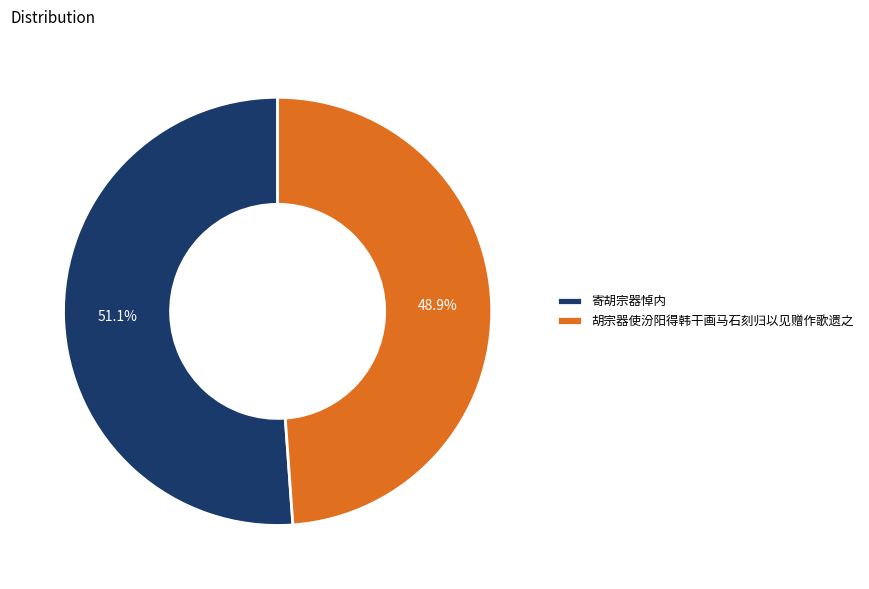

What percentage is the 寄胡宗器悼内 slice, to the nearest percent?

51%